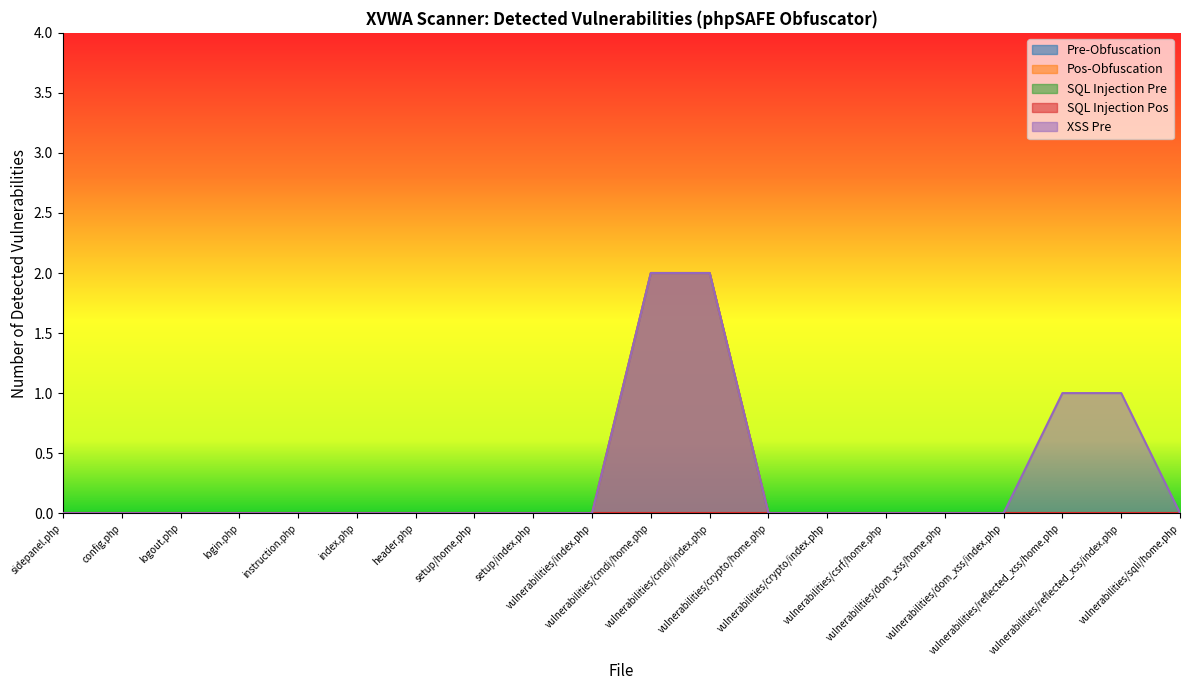

The Pos-Obfuscation series shows 0 at login.php. True or false?

True